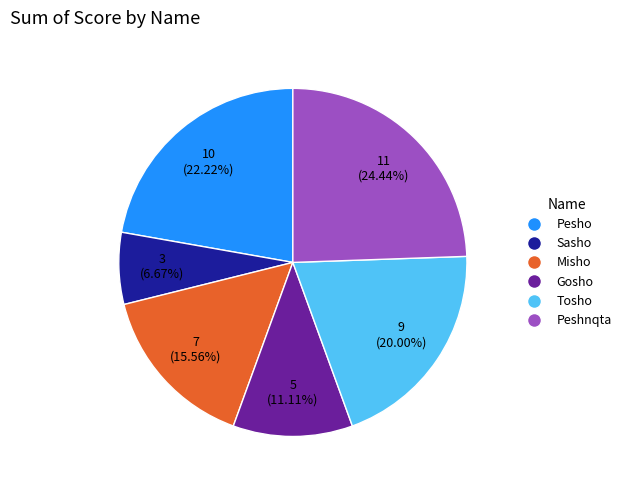

To the nearest percent, what percentage of the pie is Sasho?

7%